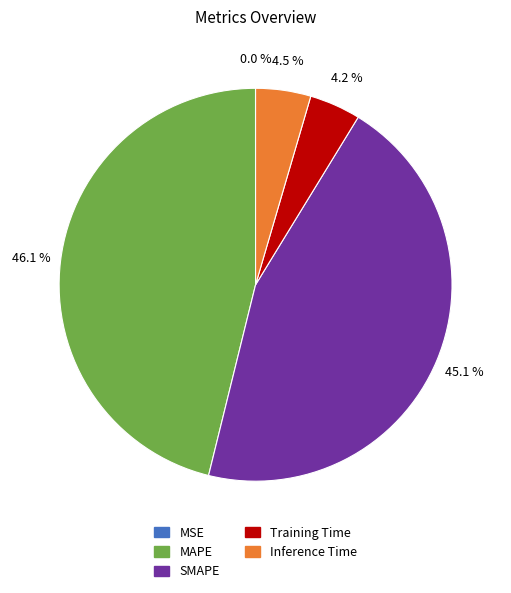

Which has a higher value, MAPE or SMAPE?

MAPE